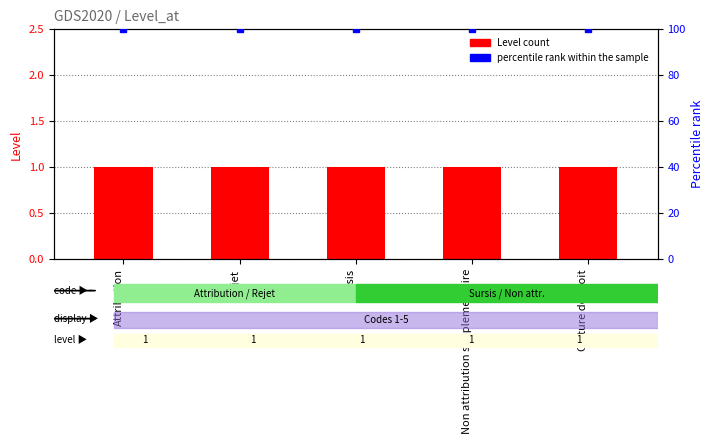

The Level series shows 1 at Cloture de droit. True or false?

True